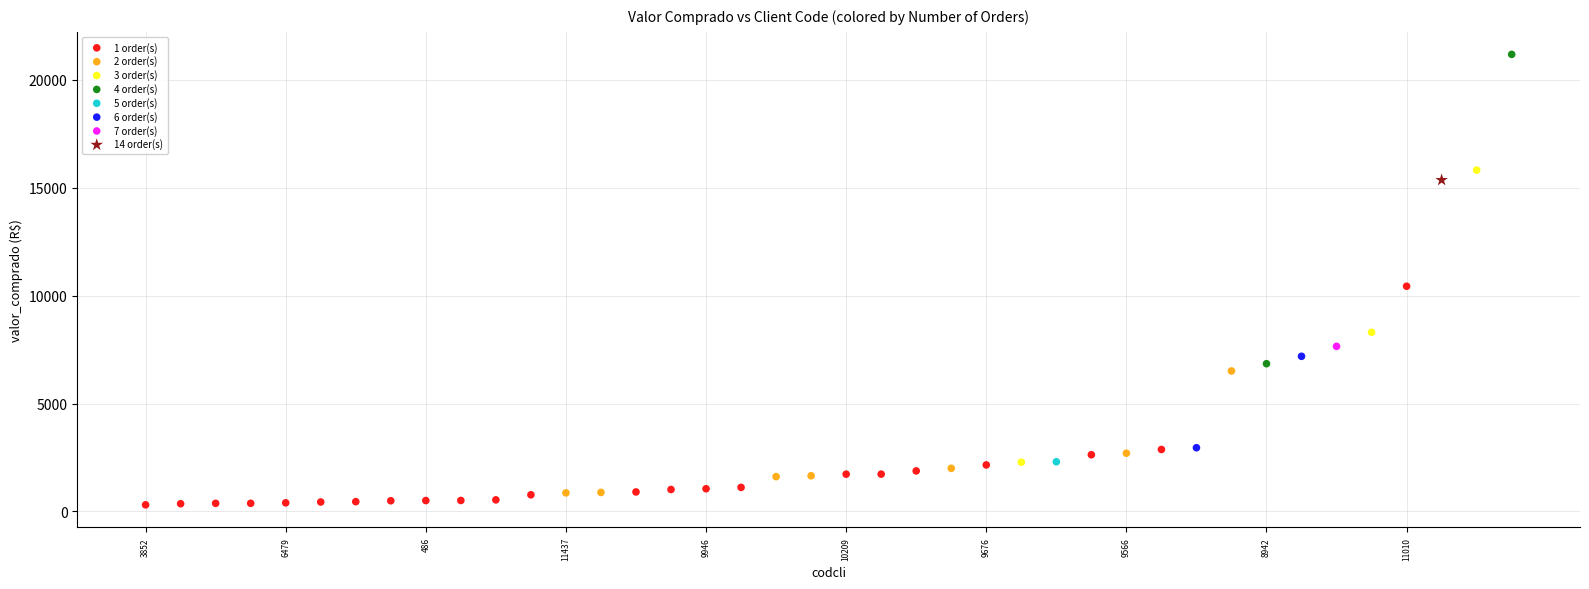

Which series reaches the maximum Y coordinate?

4 order(s)